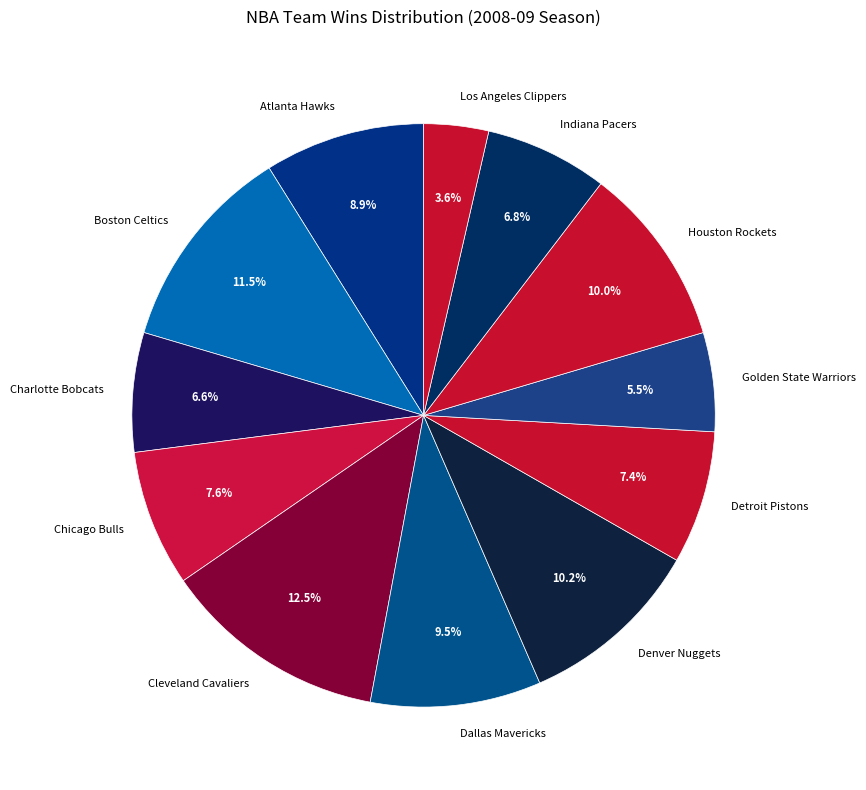

Is there any slice that represents more than half of the pie?

No